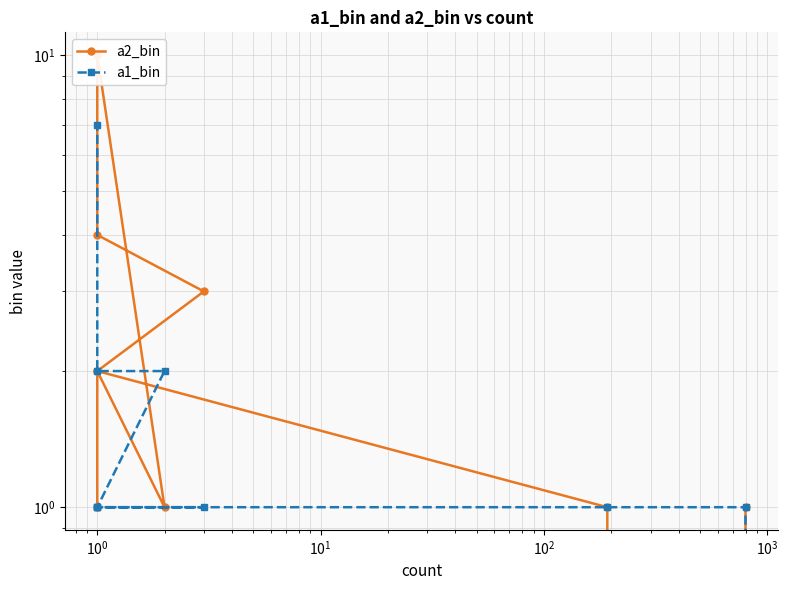

What are all the series names shown in the legend?

a2_bin, a1_bin